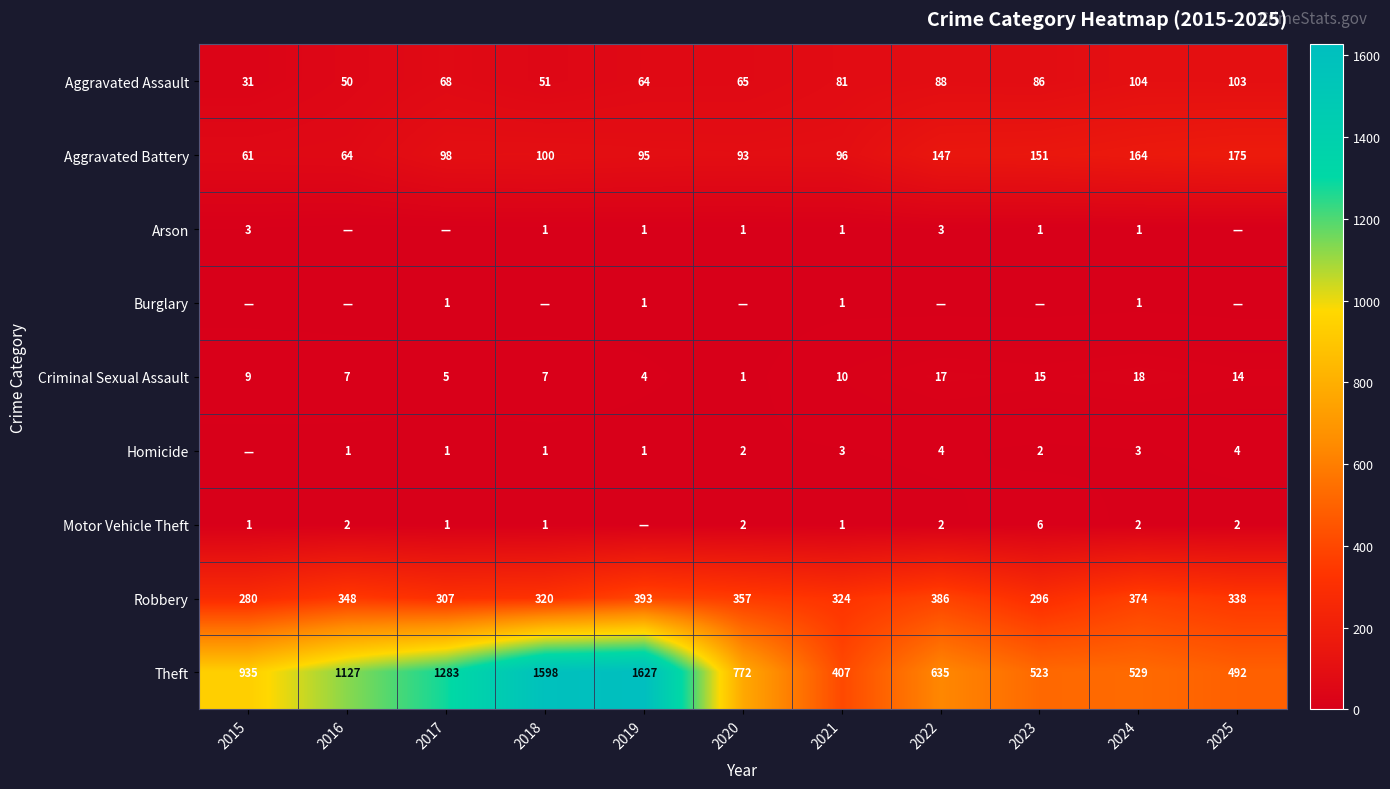

How many values in the Theft series are below 772?

5